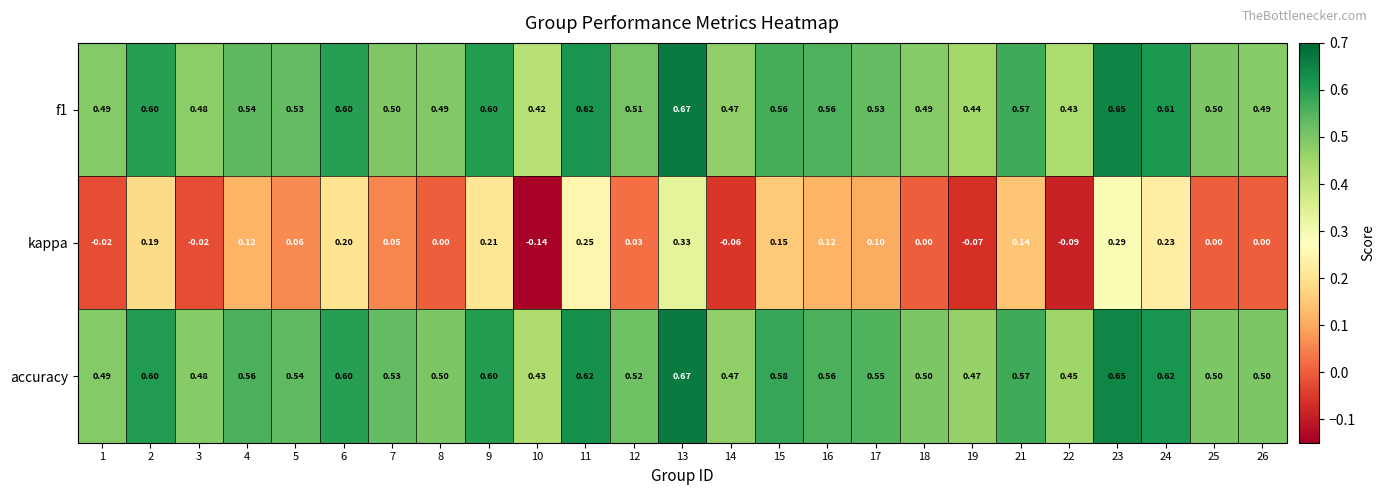

Which series has the largest total across all categories?

accuracy